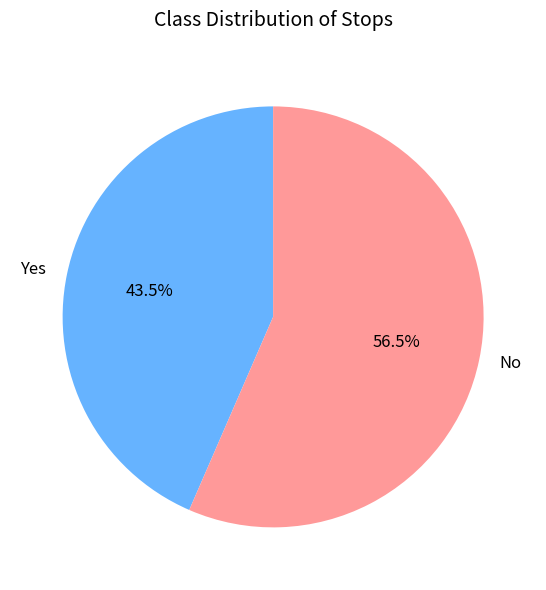

Between Yes and No, which is larger?

No